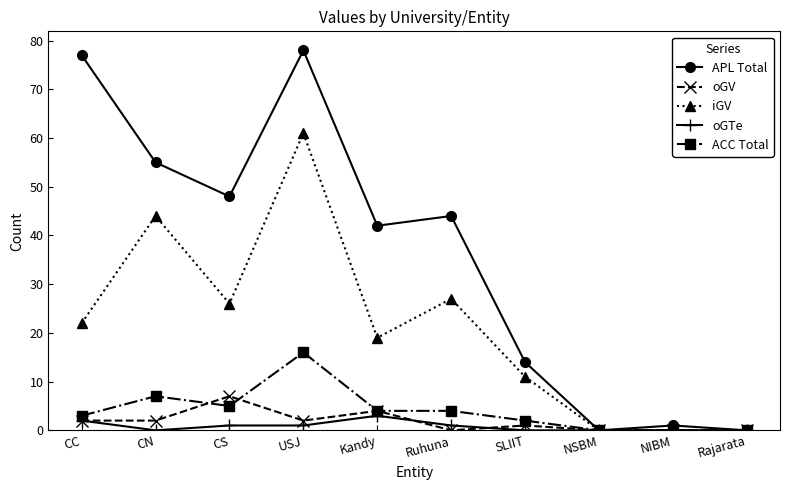

What is the difference between the maximum and minimum values in the APL Total series?

78